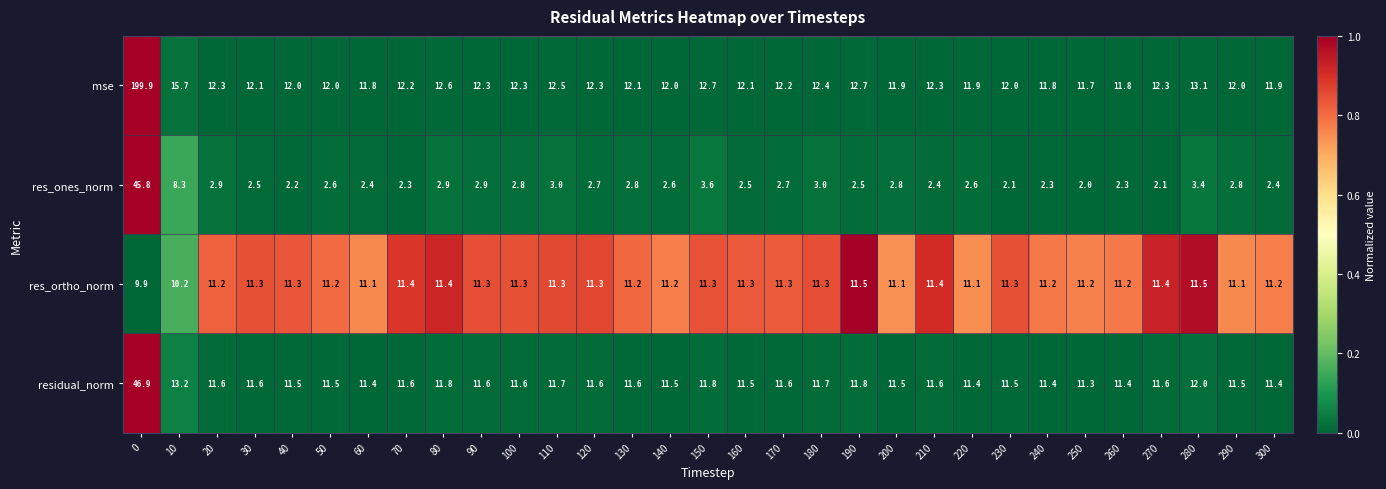

What is the maximum value shown in the chart?

199.9